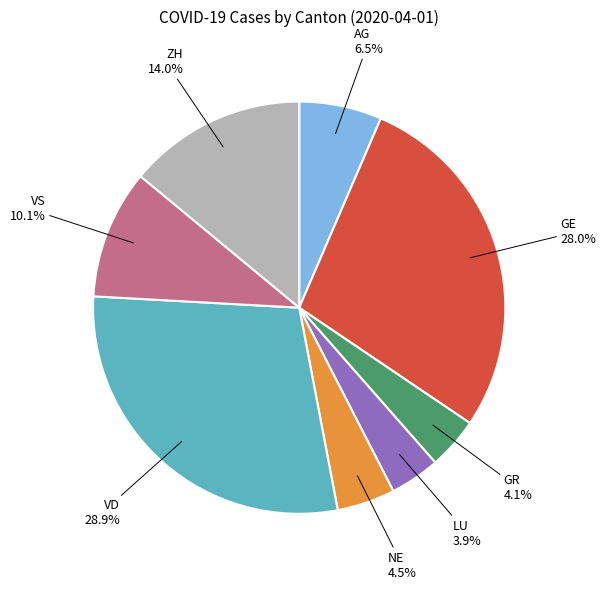

To the nearest percent, what is the average slice percentage?

12%